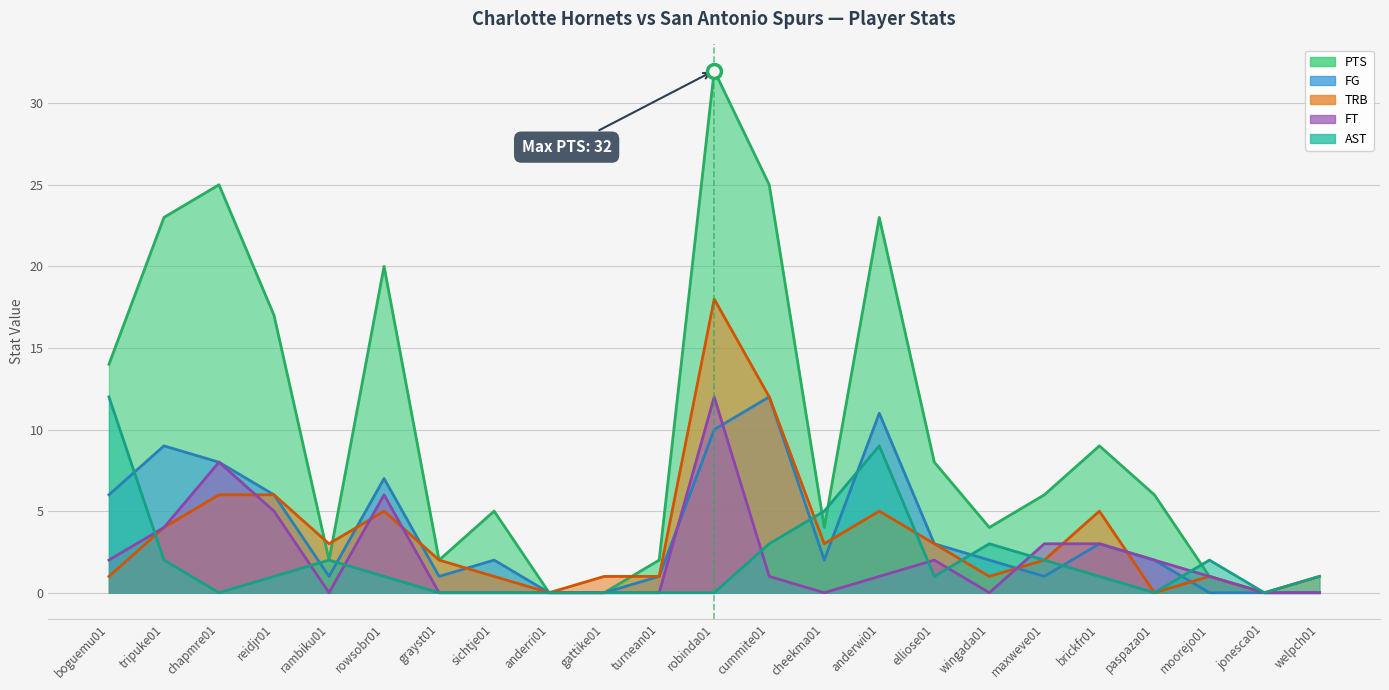

What is the maximum value shown in the chart?

32